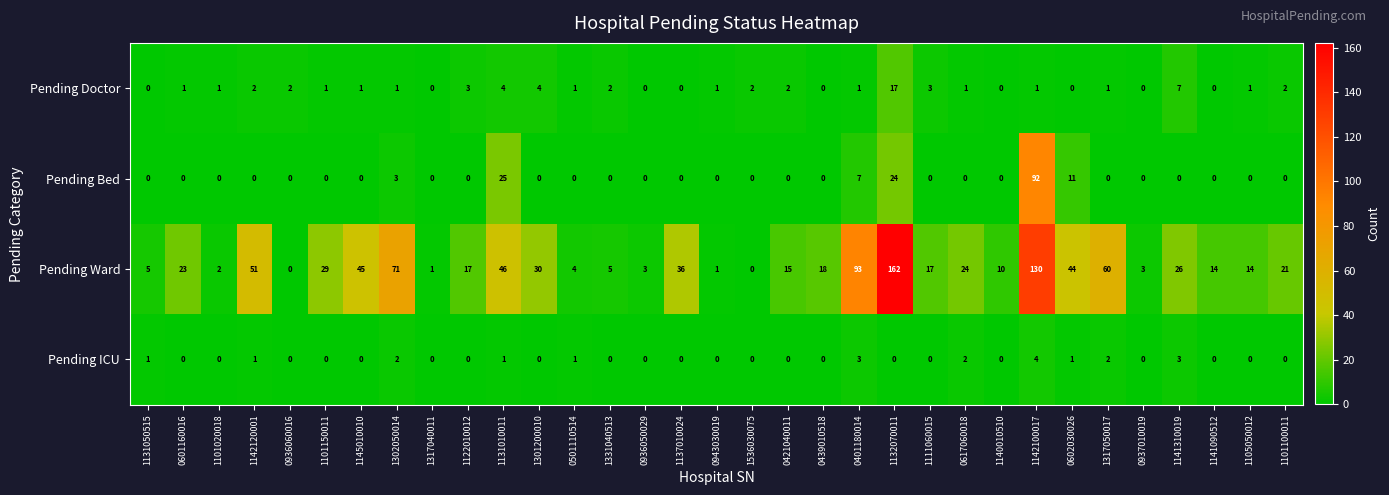

List the series in order of their peak value, highest first.

Pending Ward, Pending Bed, Pending Doctor, Pending ICU